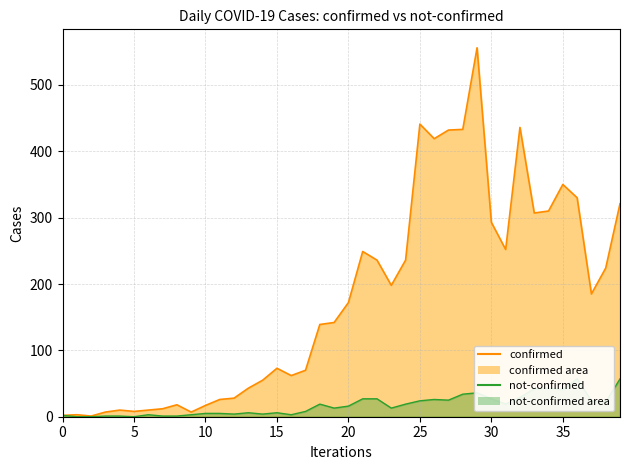

What is the sum of all confirmed values?

7113